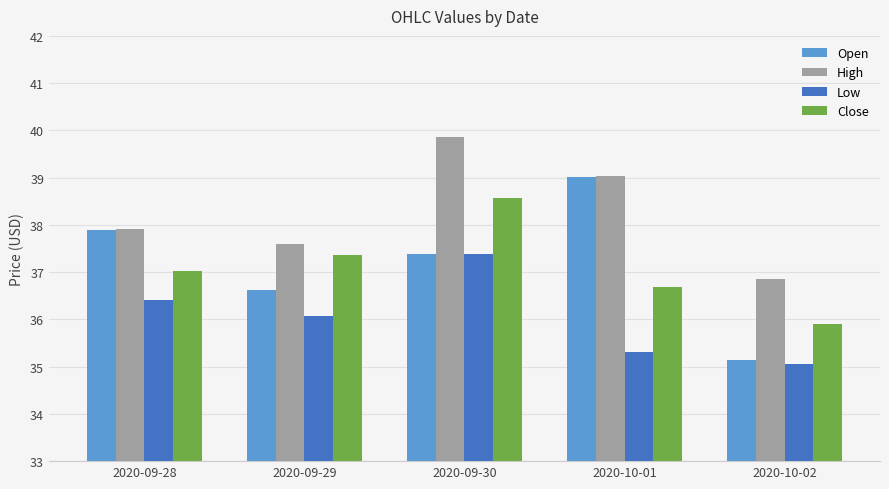

What is the greatest value displayed?

39.8